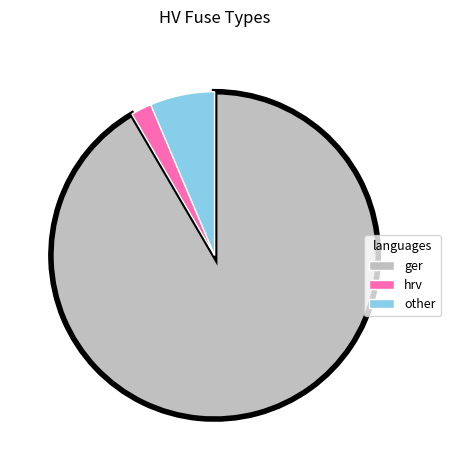

Does any single category account for the majority?

Yes